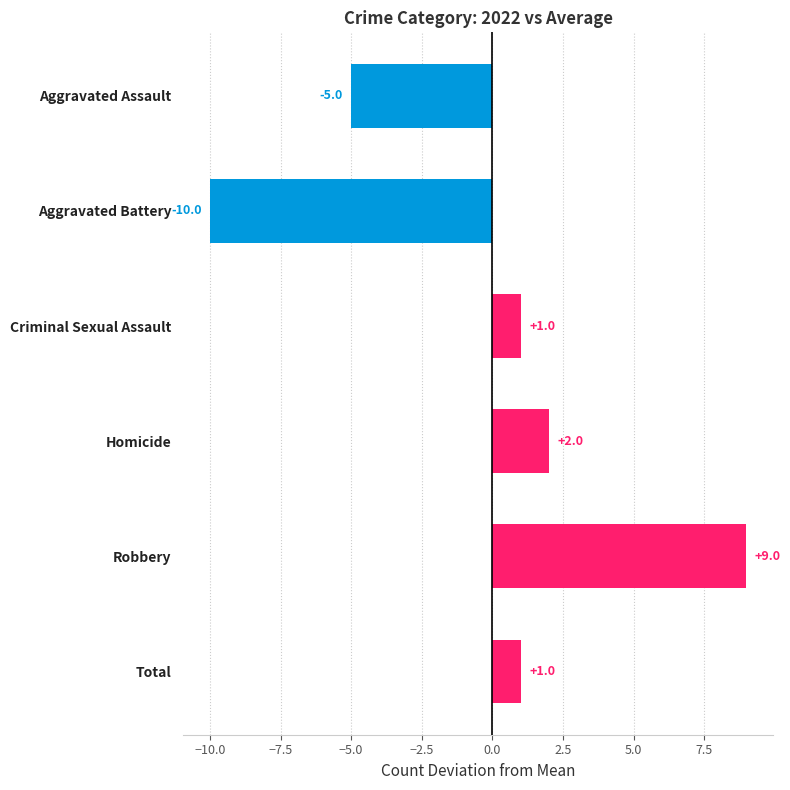

What is the change in value from Robbery to Total?

-8